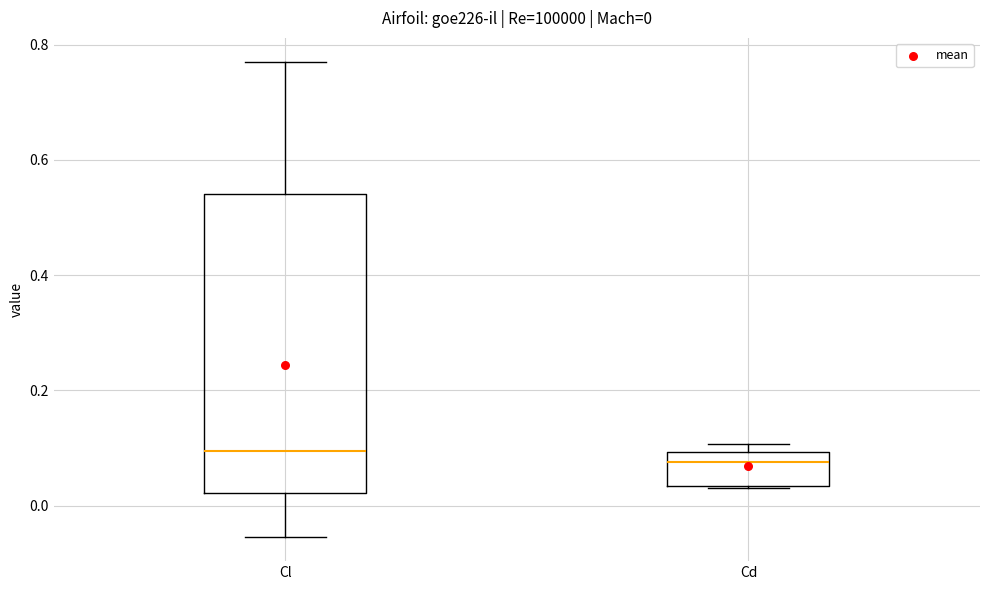

Which box is the tallest, from its lower edge to its upper edge?

Cl